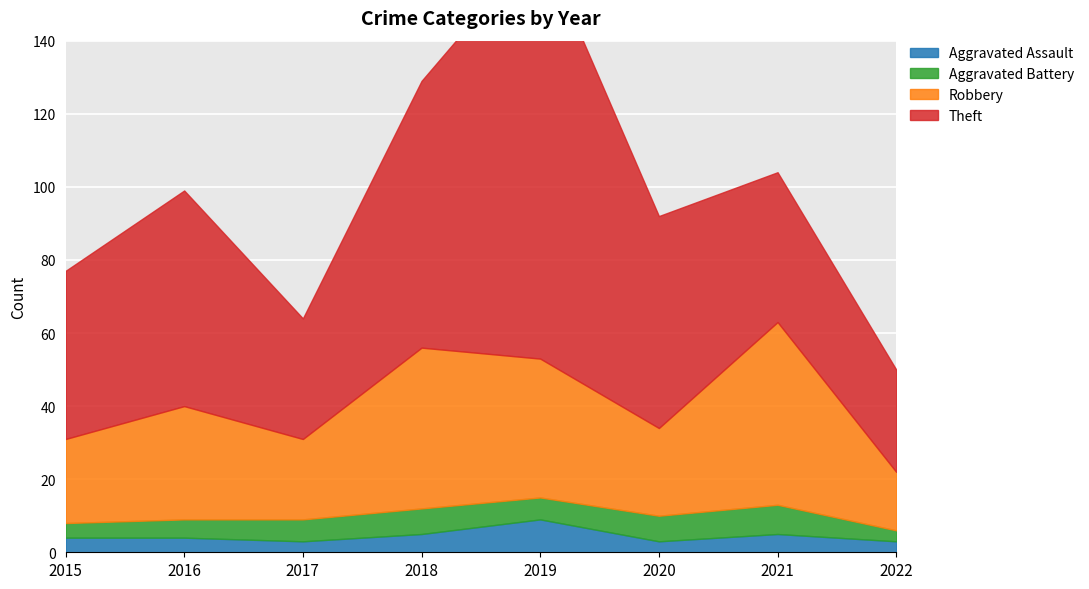

The value of Aggravated Battery at 2016 is 8. True or false?

False